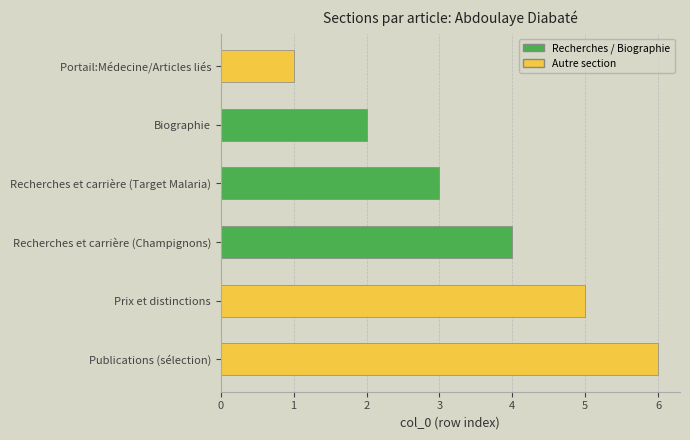

Rank the categories by value from highest to lowest.

Publications (sélection), Prix et distinctions, Recherches et carrière (Champignons), Recherches et carrière (Target Malaria), Biographie, Portail:Médecine/Articles liés